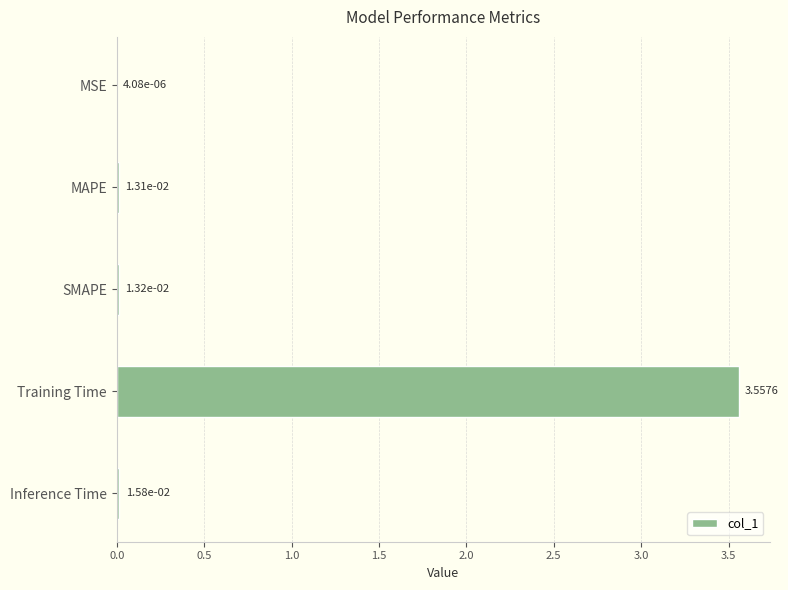

At which category does the chart reach its peak across all series?

Training Time